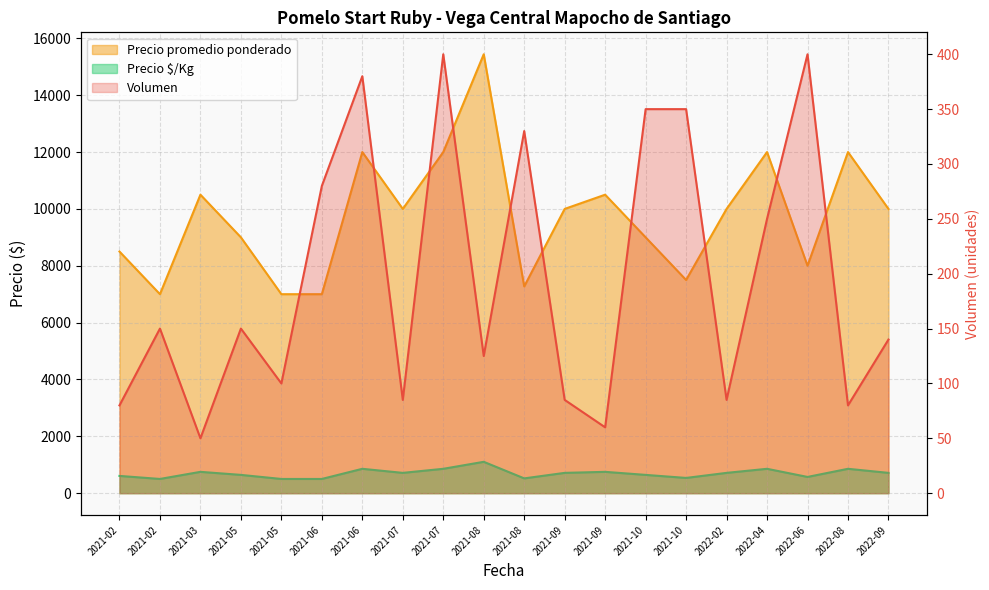

How many distinct data groups are displayed?

3